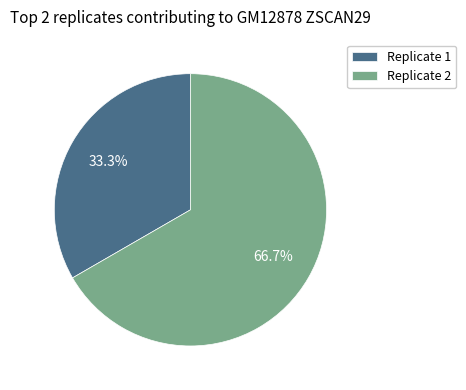

Which category has the smallest portion of the pie?

Replicate 1